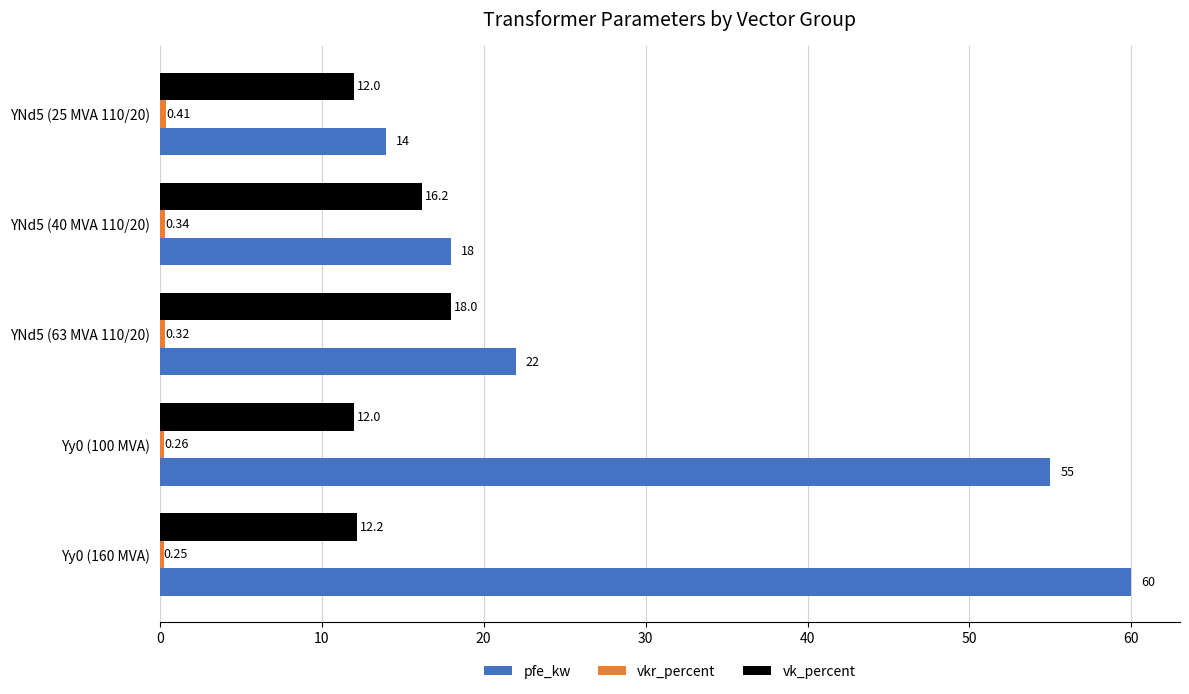

What is the sum of all pfe_kw values?

169.0